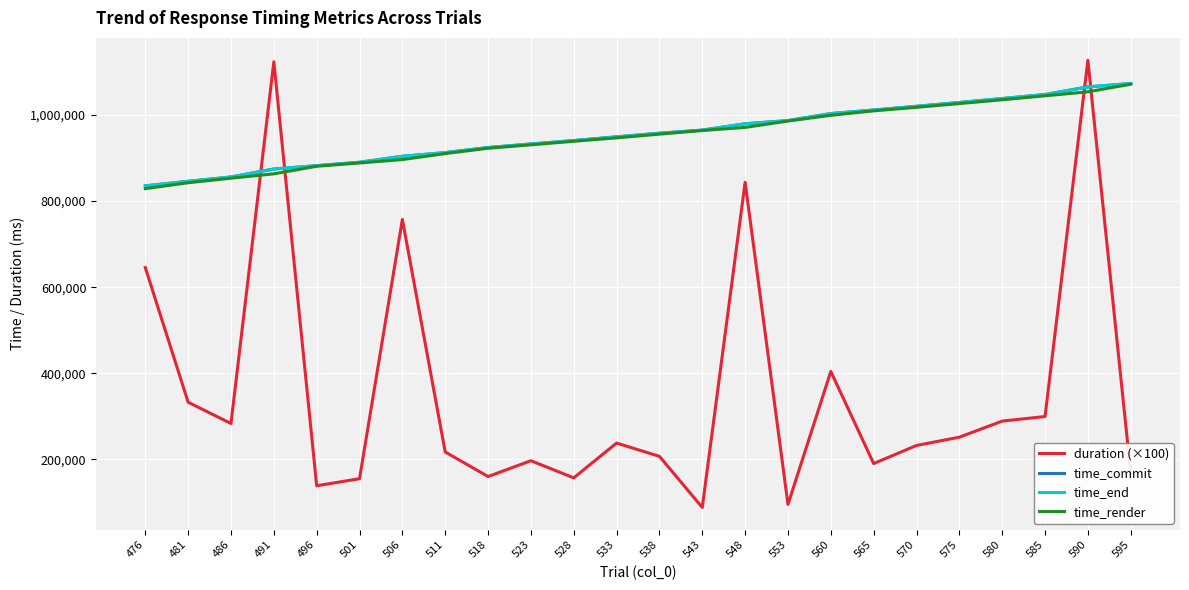

Which series has the largest range (max minus min)?

duration (×100)